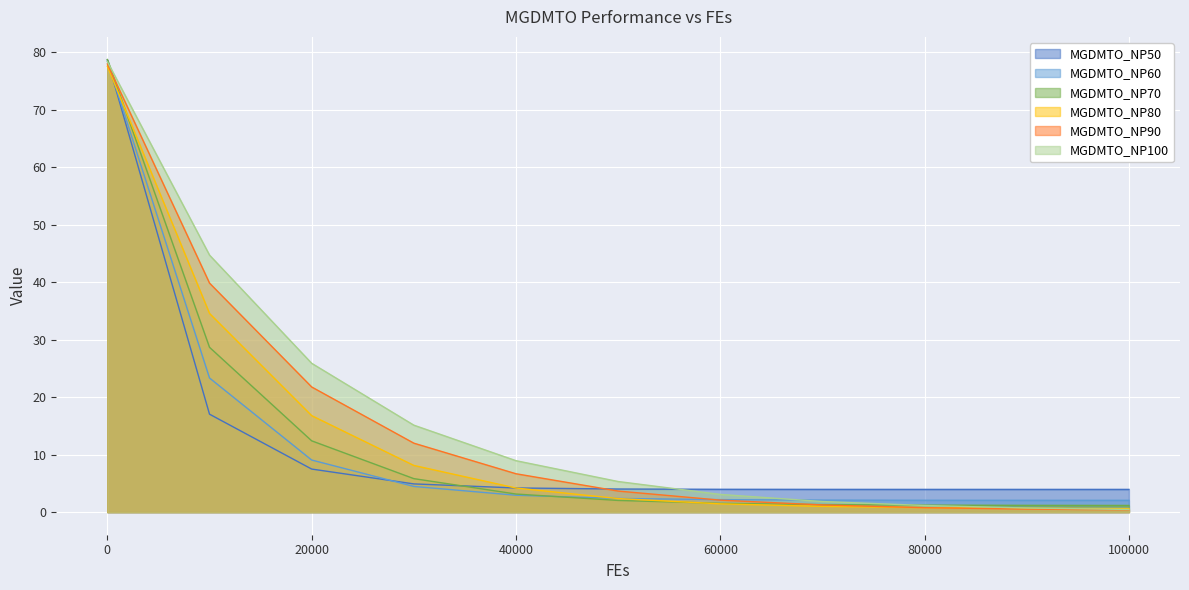

List the series in order of their peak value, lowest first.

MGDMTO_NP80, MGDMTO_NP90, MGDMTO_NP100, MGDMTO_NP60, MGDMTO_NP50, MGDMTO_NP70